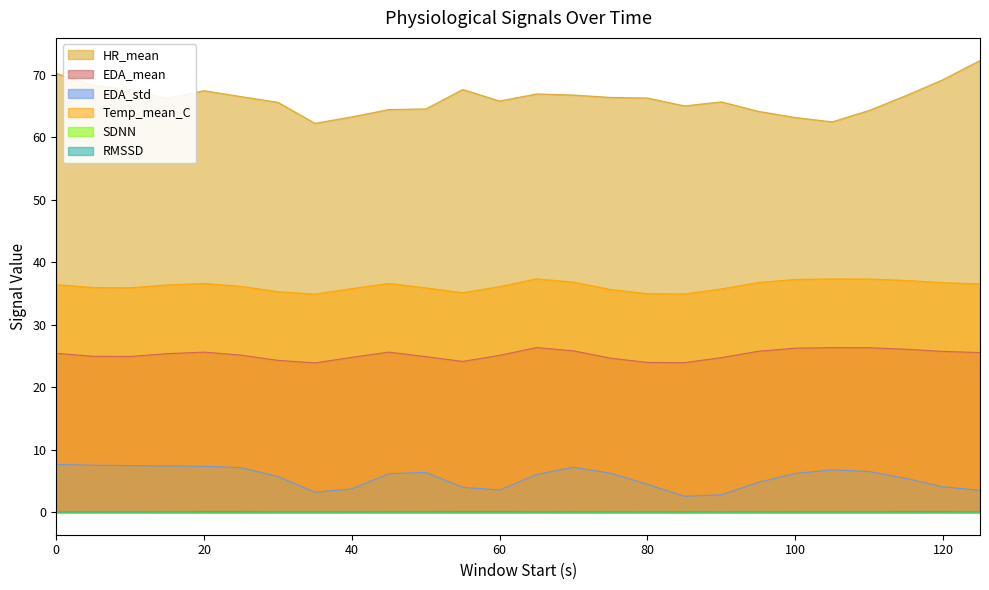

Rank the series at 125 from lowest to highest value.

SDNN, RMSSD, EDA_std, EDA_mean, Temp_mean_C, HR_mean